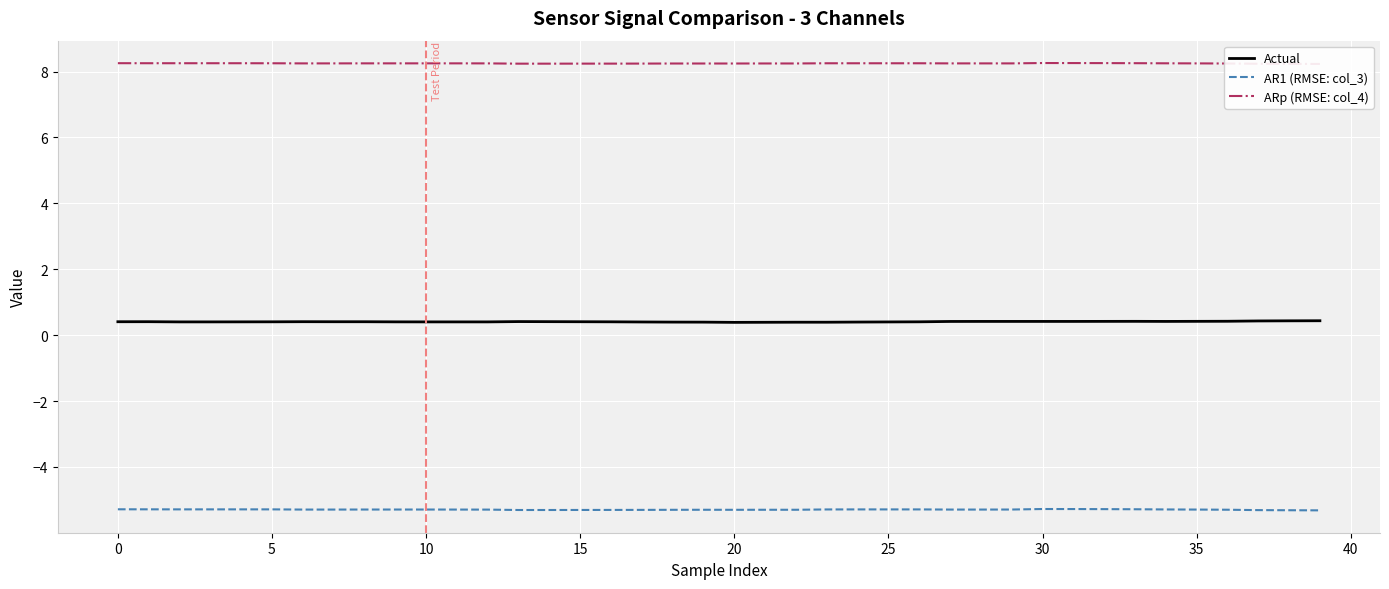

Between 12 and 38, which series saw the biggest shift?

Actual